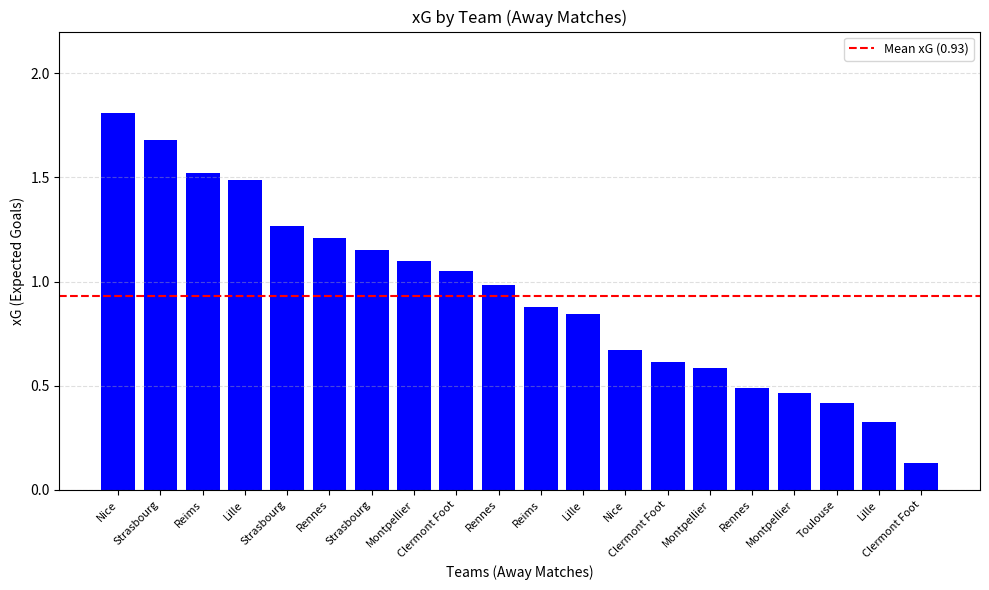

What is the average value?

0.9